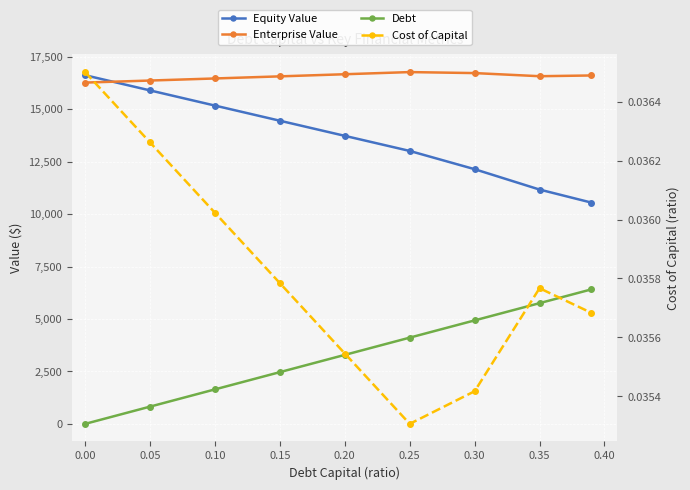

Reading left to right, list all the values displayed in this chart.

Equity Value: 16620.4	15896.0	15172.8	14450.8	13730.1	13010.6	12140.7	11169.6	10547.4
Enterprise Value: 16269.2	16366.9	16465.9	16566.0	16667.4	16770.0	16722.2	16573.3	16608.8
Debt: 0.0	822.1	1644.2	2466.4	3288.5	4110.6	4932.8	5754.9	6412.6
Cost of Capital: 0.0	0.0	0.0	0.0	0.0	0.0	0.0	0.0	0.0